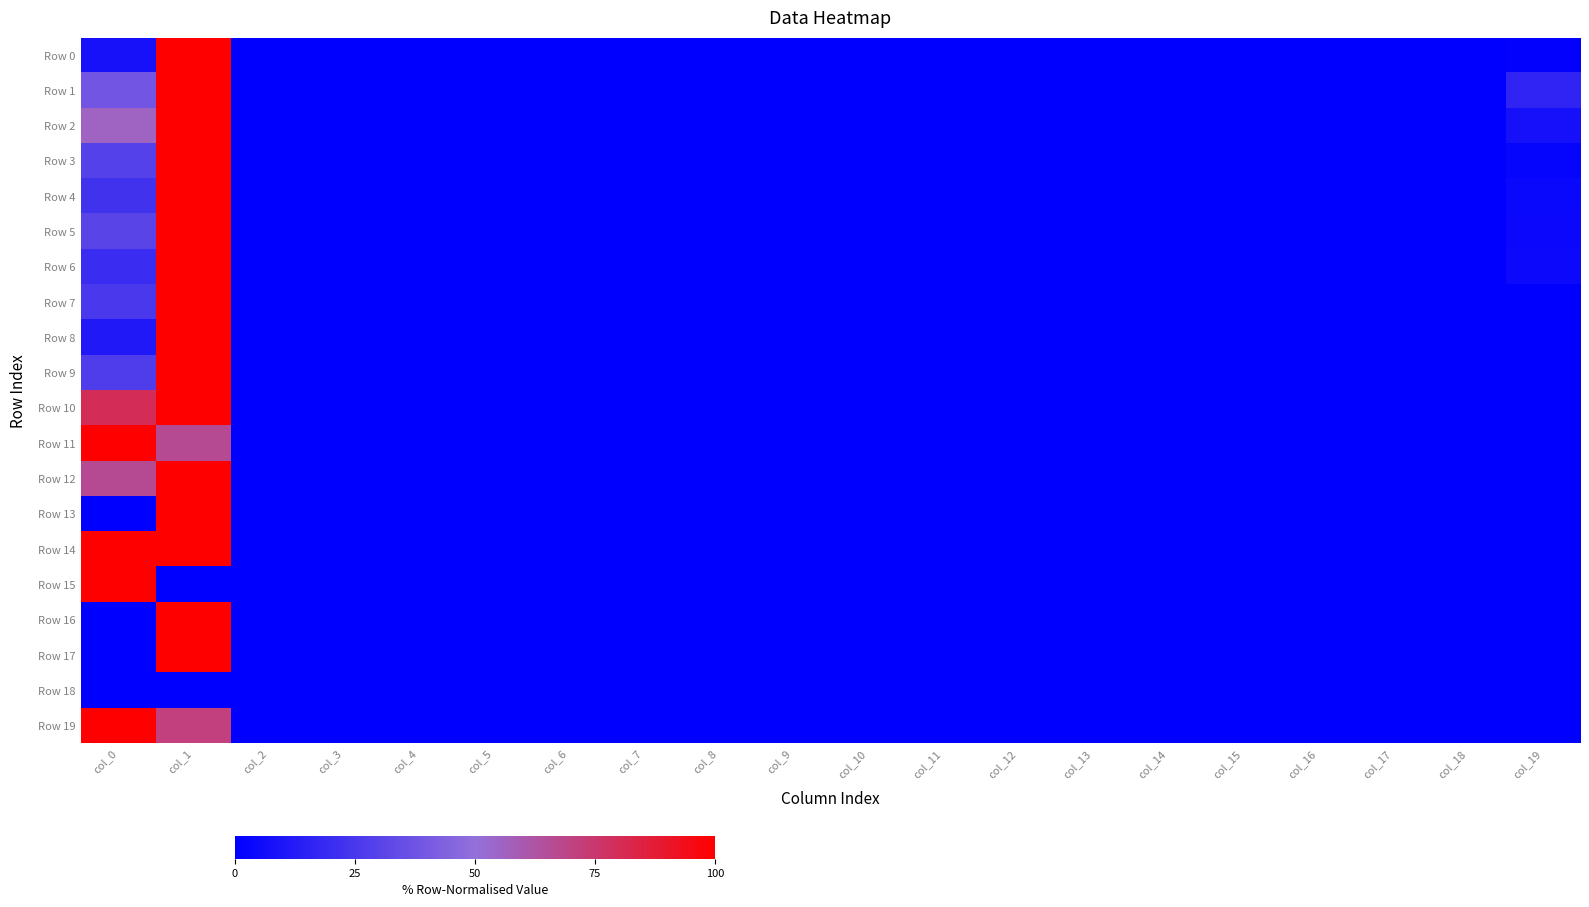

Between col_16 and col_19, which is larger?

col_19